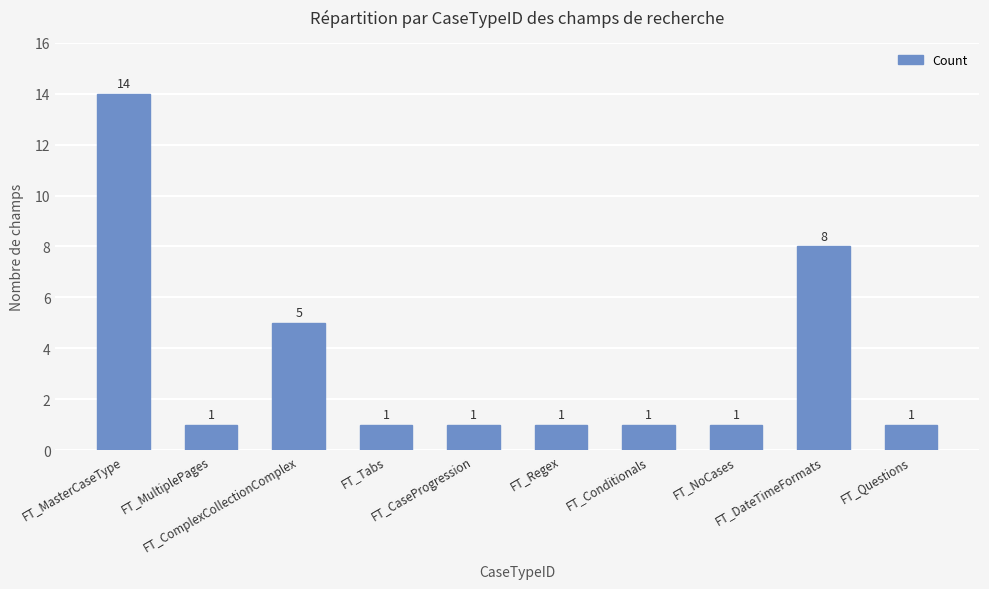

What is the difference between the second highest and minimum values?

7